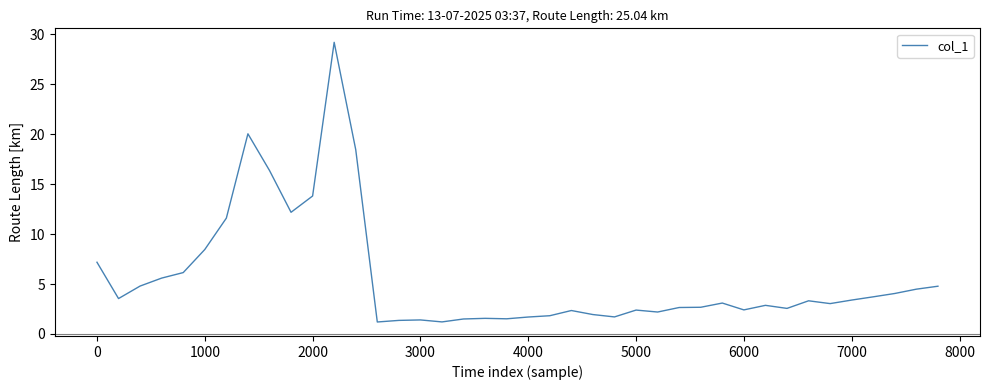

What is the maximum value shown in the chart?

29.2